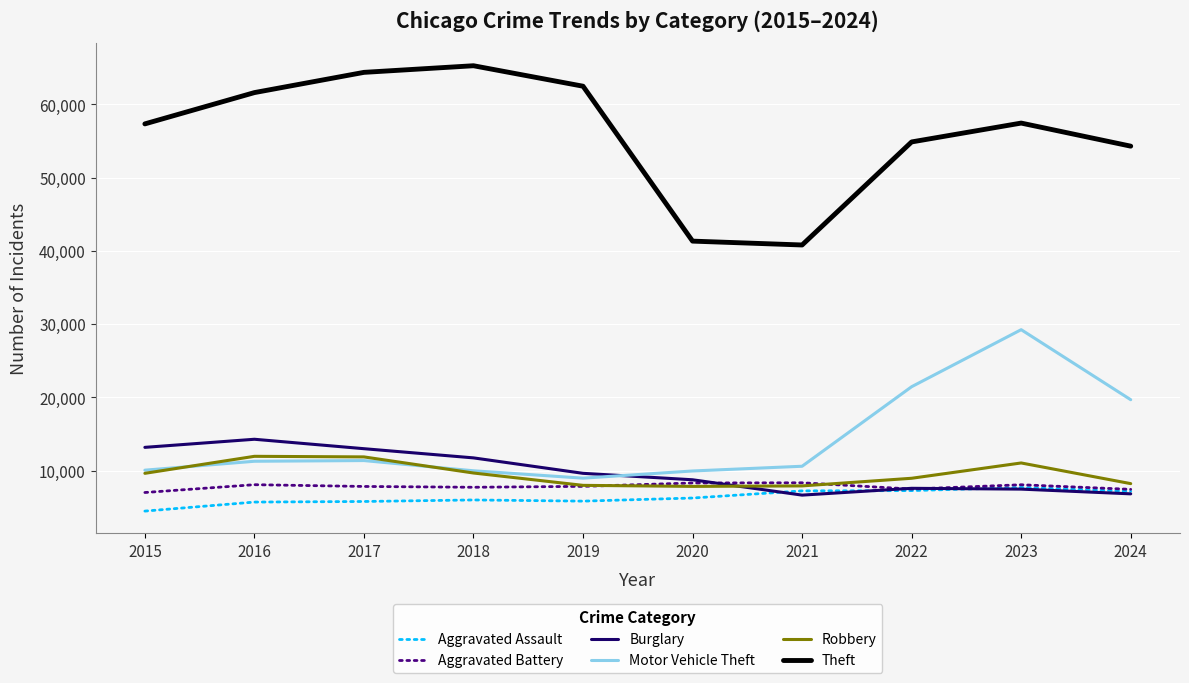

What is the total value across all series at 2017?

114285